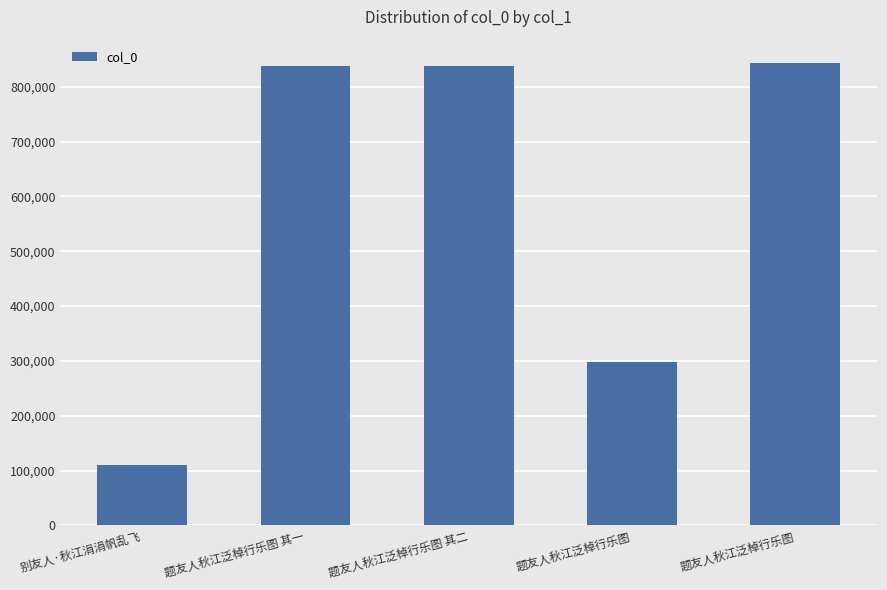

Rank the categories by value from highest to lowest.

题友人秋江泛棹行乐图, 题友人秋江泛棹行乐图 其二, 题友人秋江泛棹行乐图 其一, 题友人秋江泛棹行乐图, 别友人·秋江涓涓帆乱飞